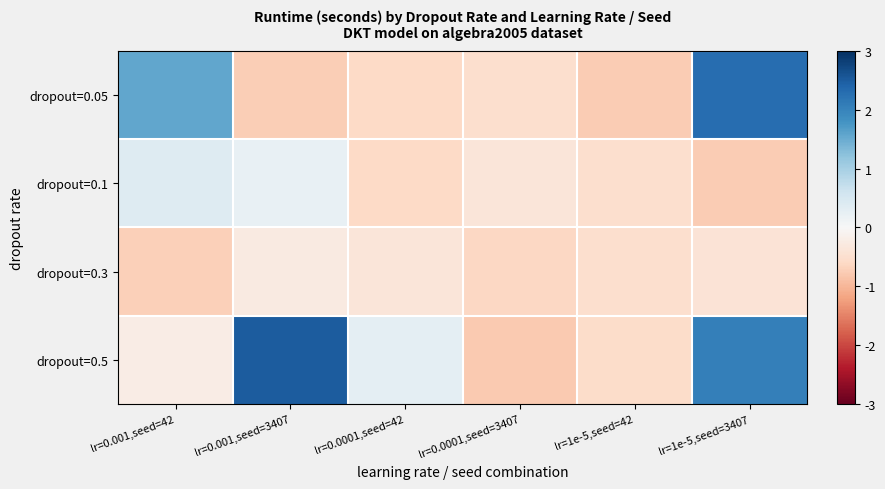

Rank the series by their average value, from highest to lowest.

dropout=0.5, dropout=0.05, dropout=0.1, dropout=0.3